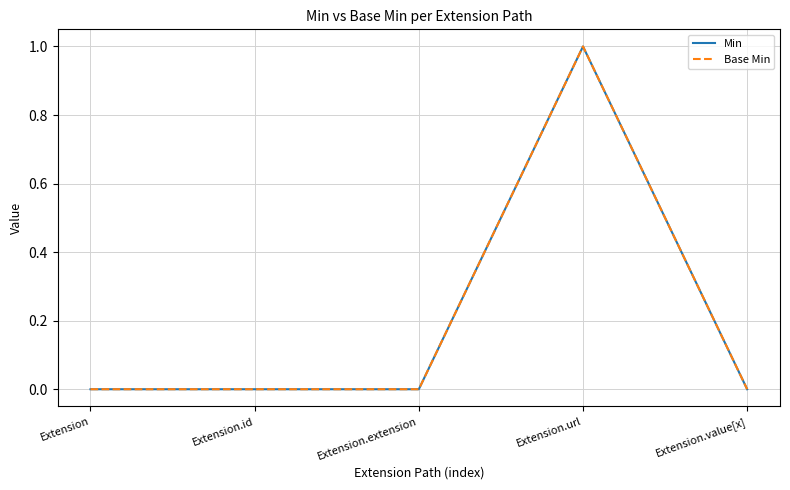

How many lines are shown in the chart?

2